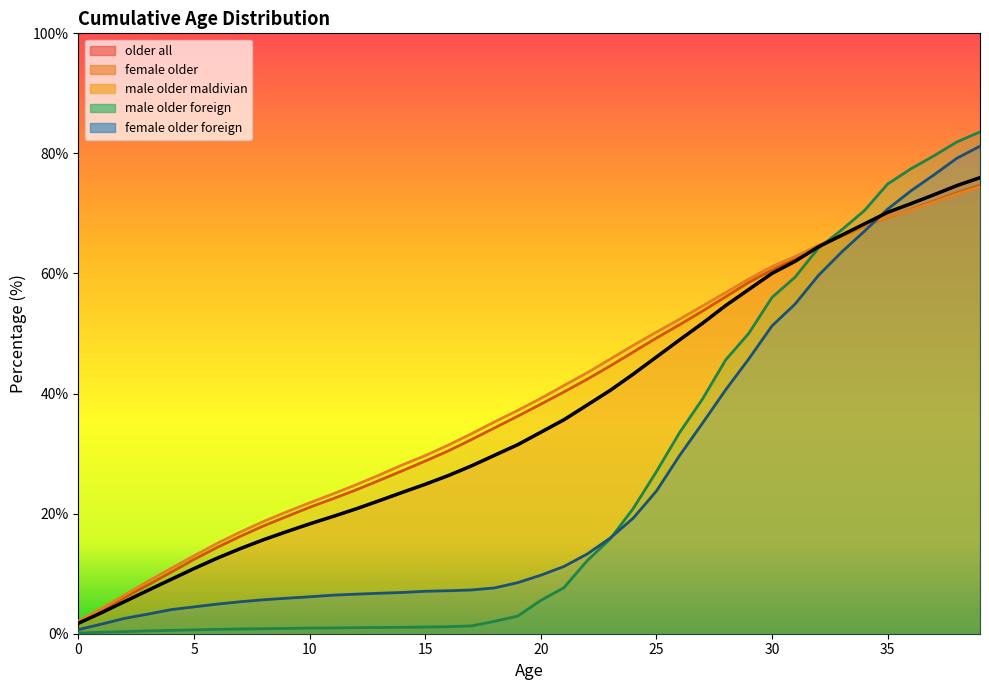

Which category has the highest value across all series?

39